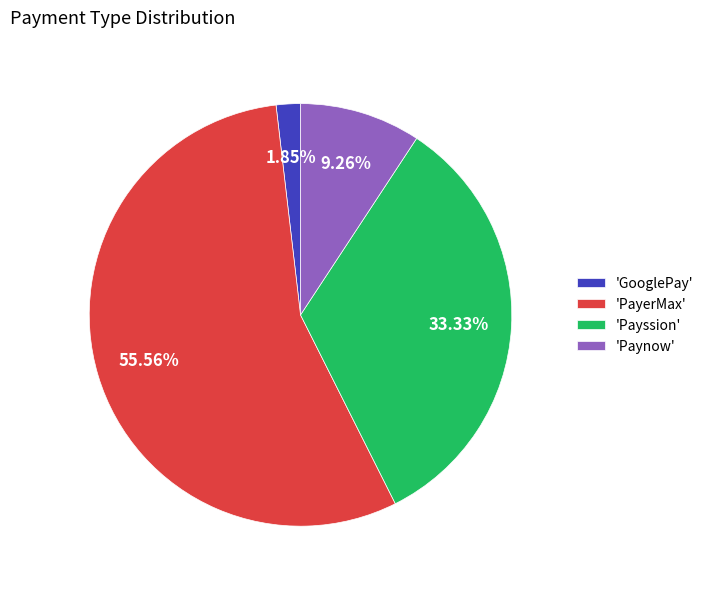

Between 'Paynow' and 'PayerMax', which is larger?

'PayerMax'